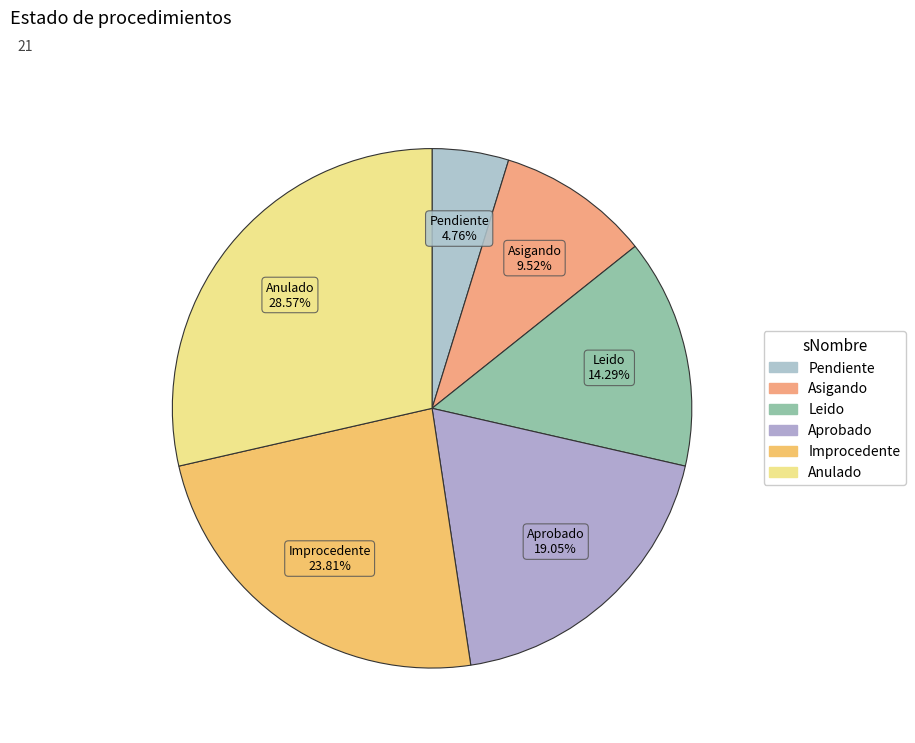

How many slices are in this pie chart?

6